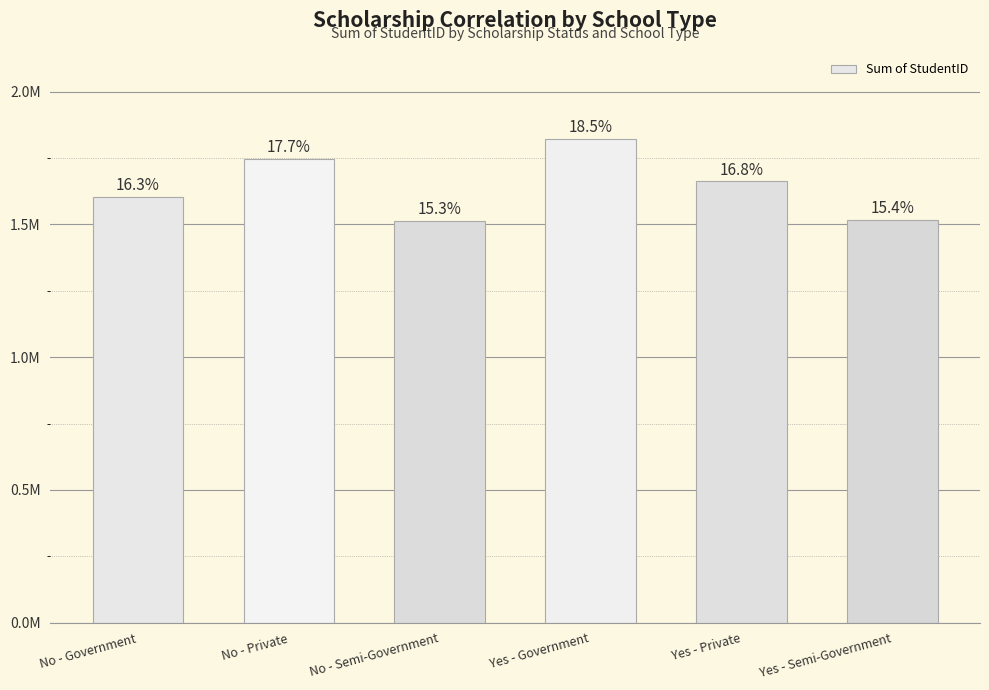

What is the change in value from Yes - Private to Yes - Semi-Government?

-145024